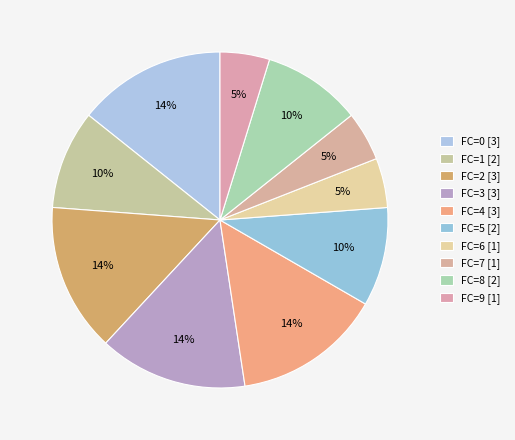

How many slices are in this pie chart?

10